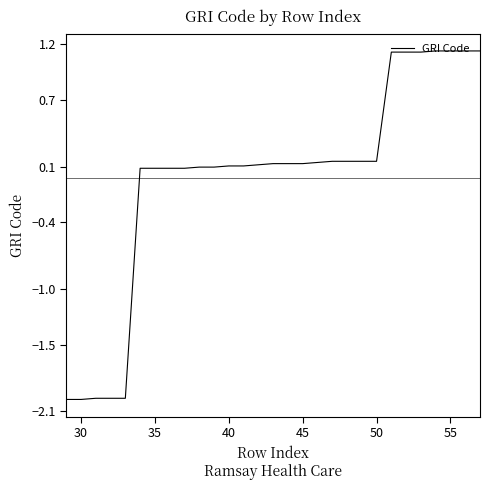

What is the smallest value displayed?

-2.0